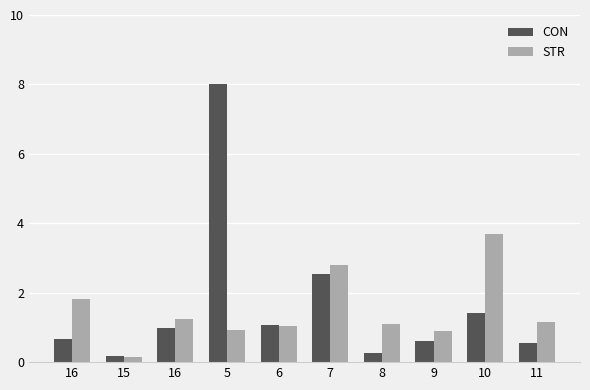

What is the value of the STR bar at the 6th from the left?

2.8